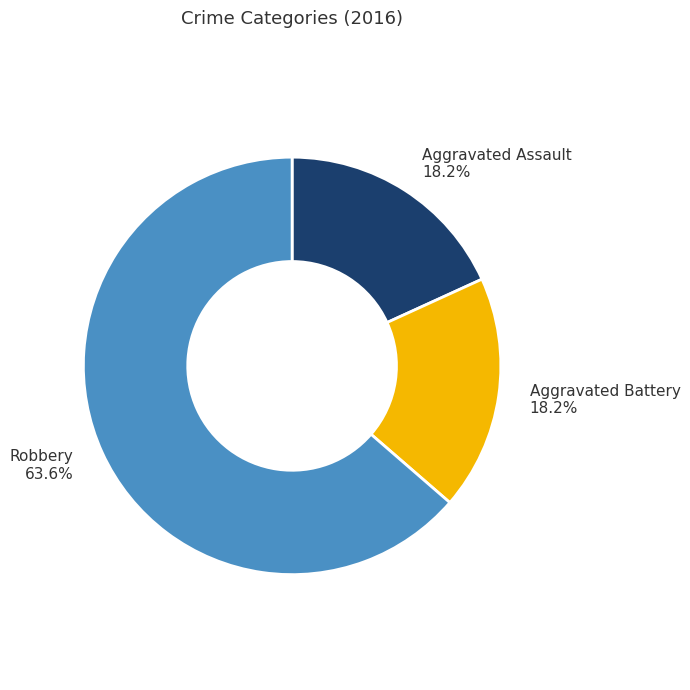

Is there a majority slice in this chart?

Yes